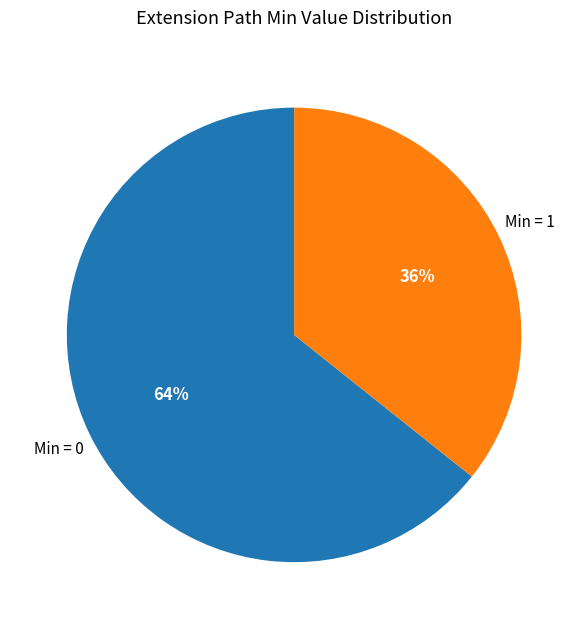

To the nearest percent, what is the average slice percentage?

50%